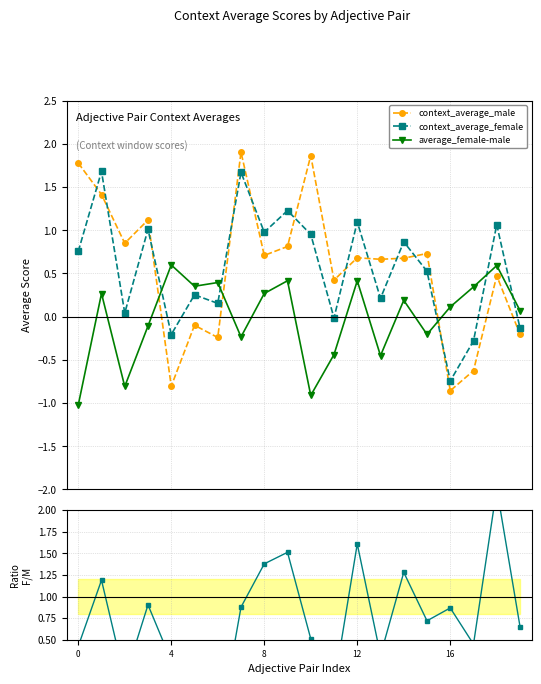

Which series ends up on top after the final intersection of average_female-male and Ratio female/male?

Ratio female/male